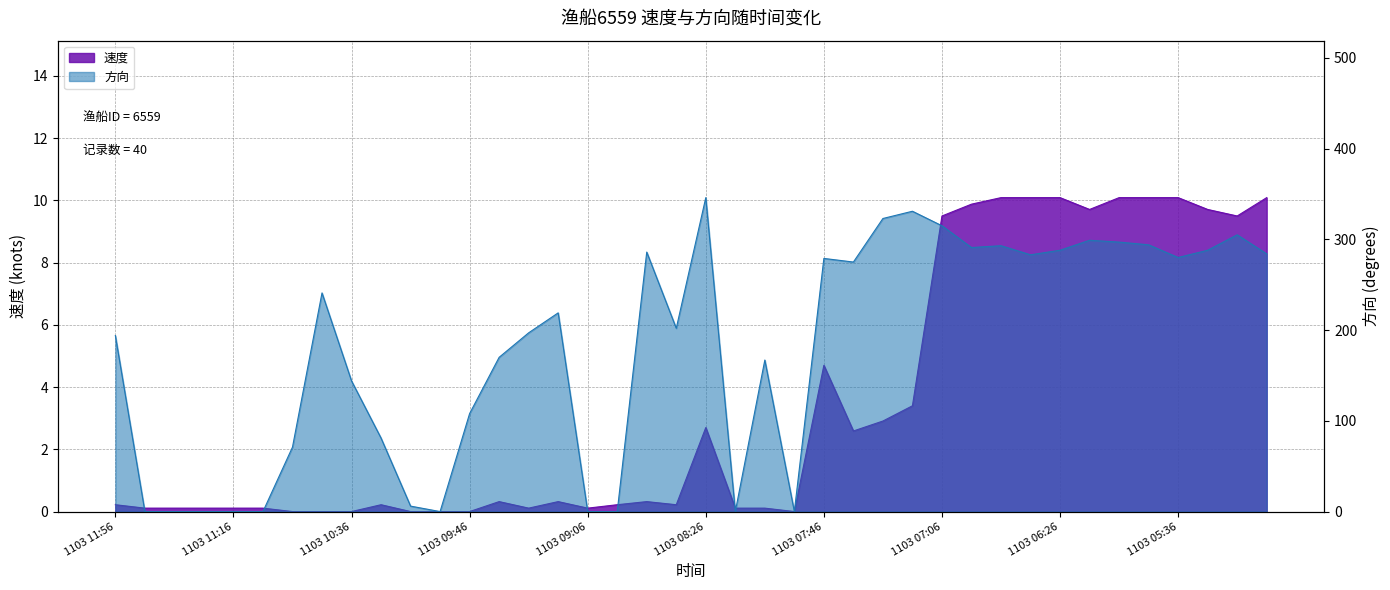

At 1103 08:46, list the series in order from smallest to largest.

速度, 方向